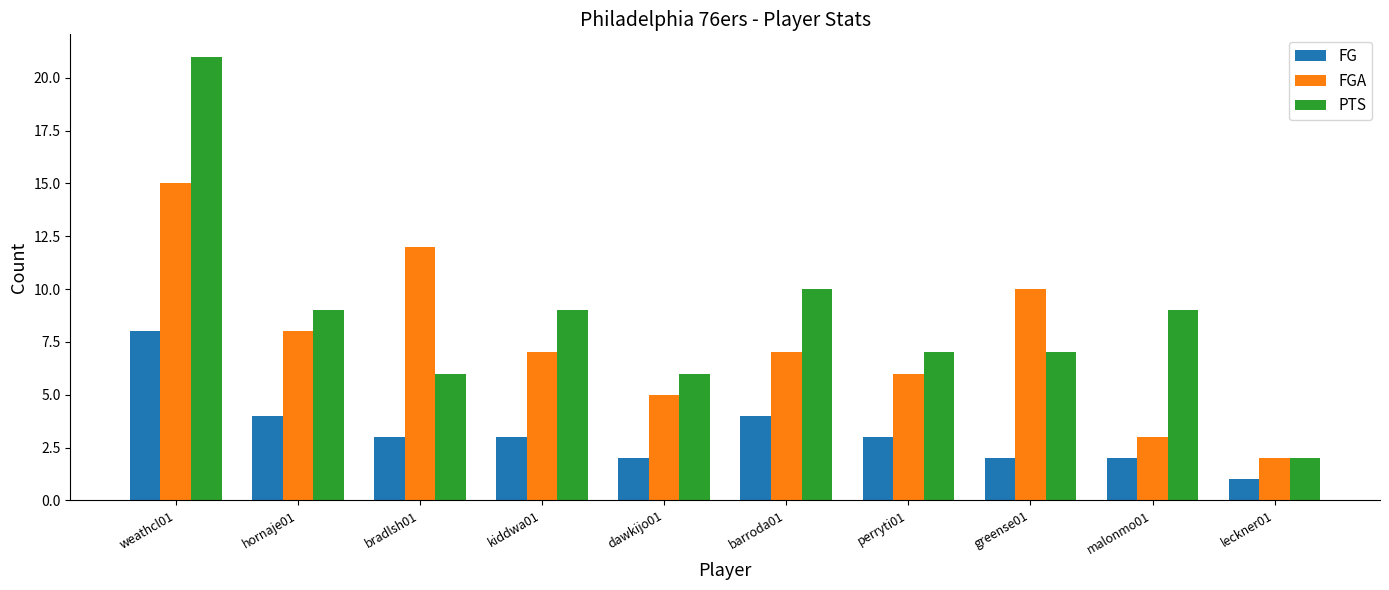

How many series are shown in this chart?

3